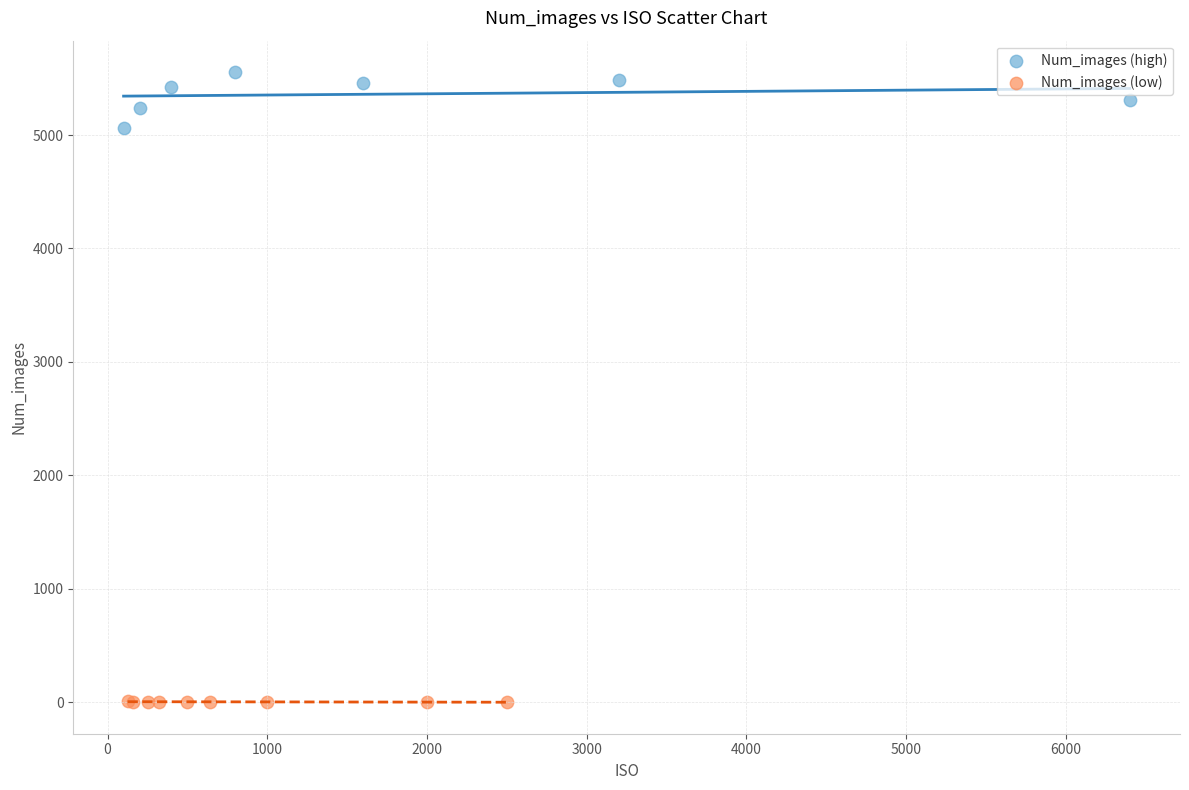

Which series contains the lowest Y value?

Num_images (low)